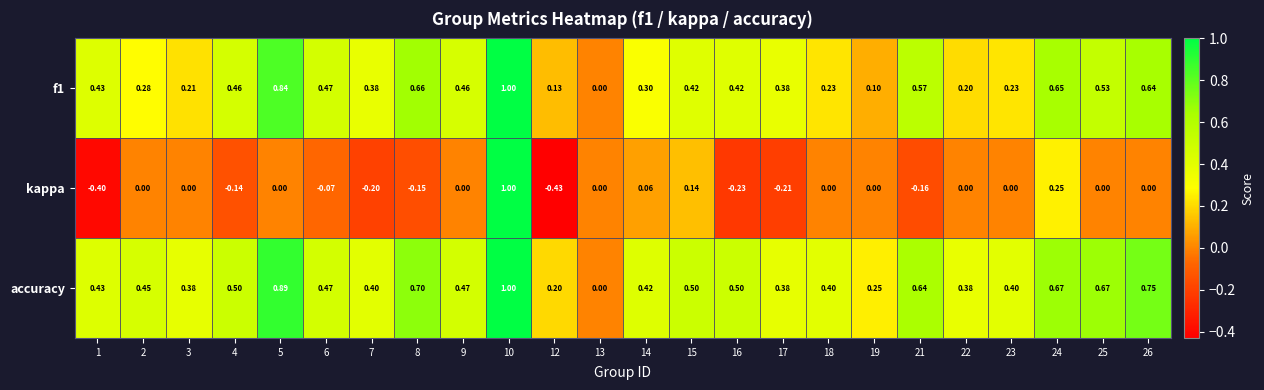

Which series has the largest range (max minus min)?

kappa